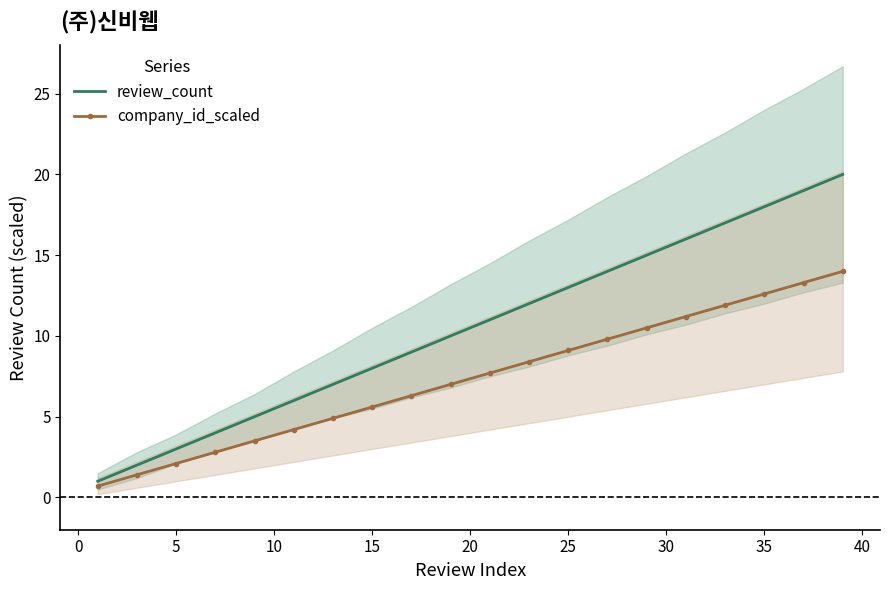

What is the maximum value for review_count?

20.0